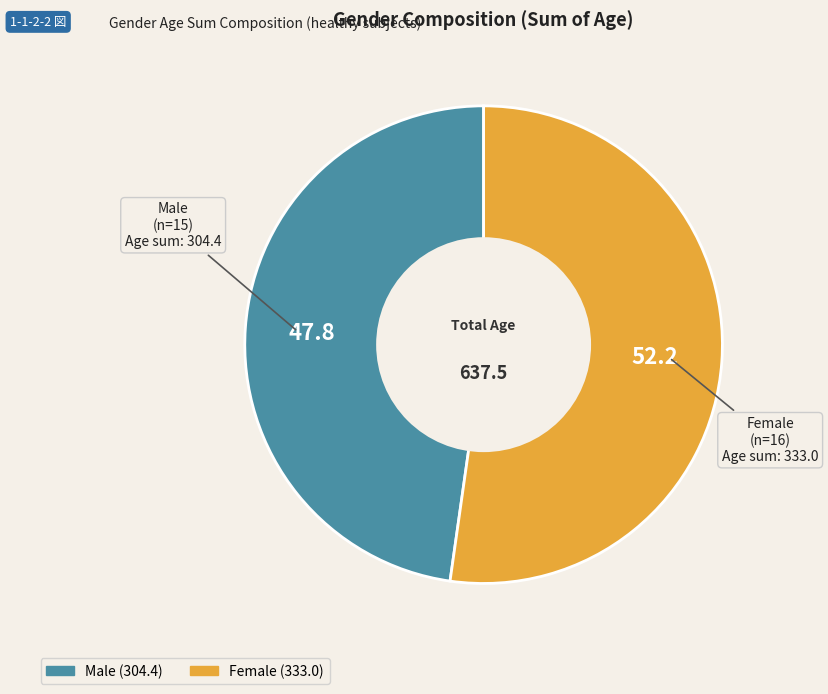

How many slices are in this pie chart?

2